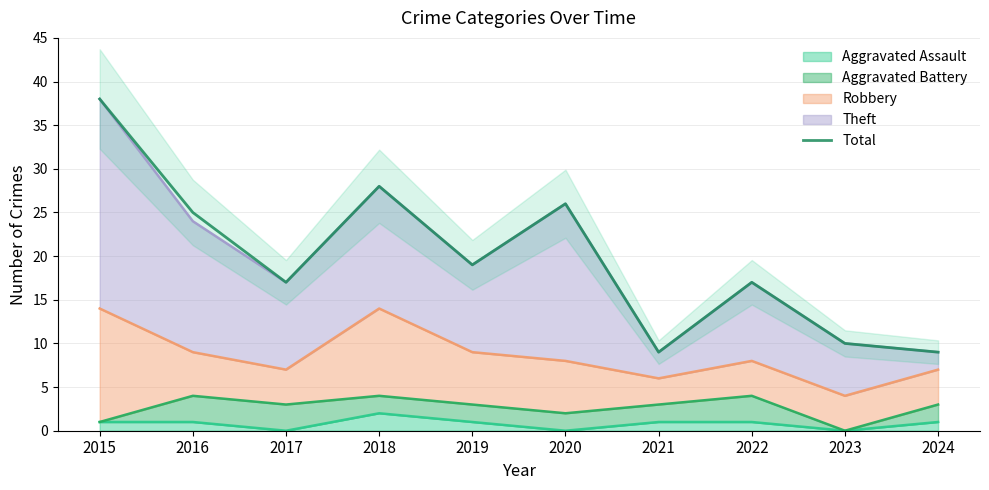

Reading left to right, extract all data points from this chart.

2015=38	2016=25	2017=17	2018=28	2019=19	2020=26	2021=9	2022=17	2023=10	2024=9